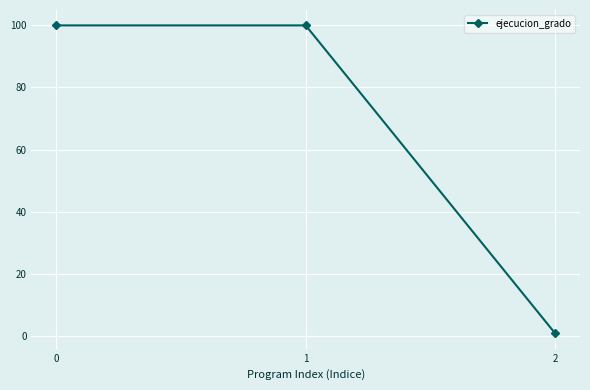

Reading left to right, extract all data points from this chart.

0=100.0	1=100.0	2=0.8